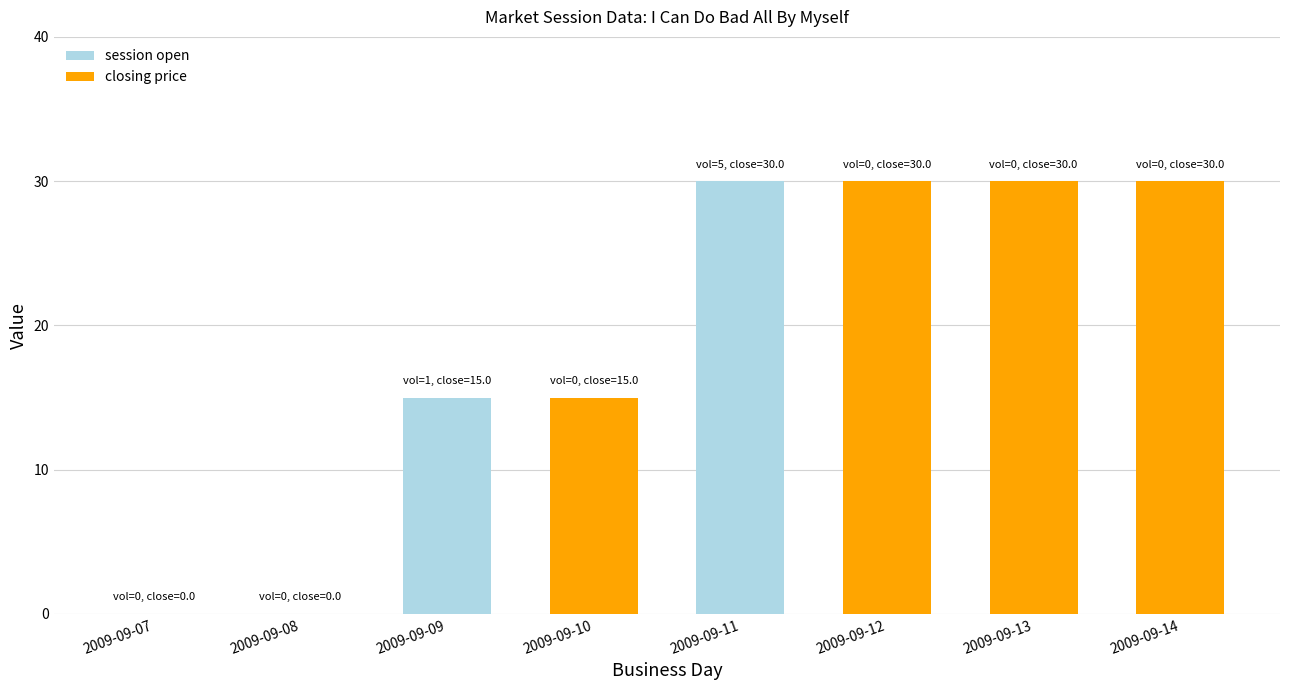

At which label does session open reach its peak?

2009-09-11